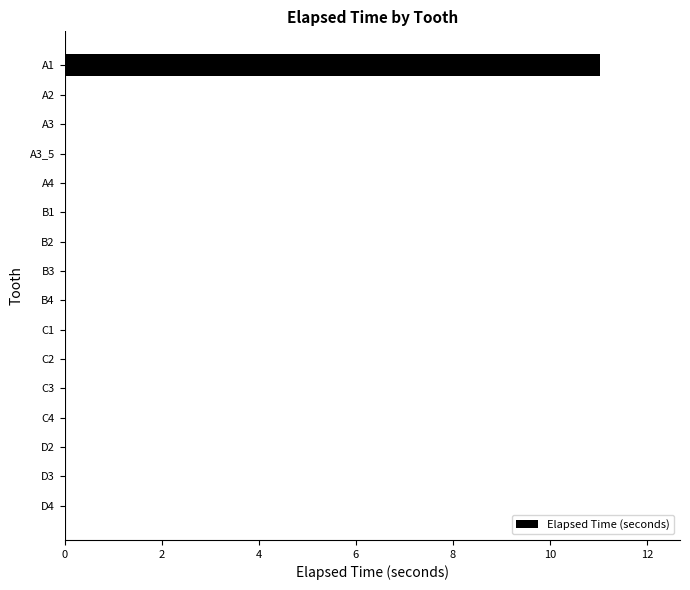

What is the change in value from A1 to D3?

-11.0